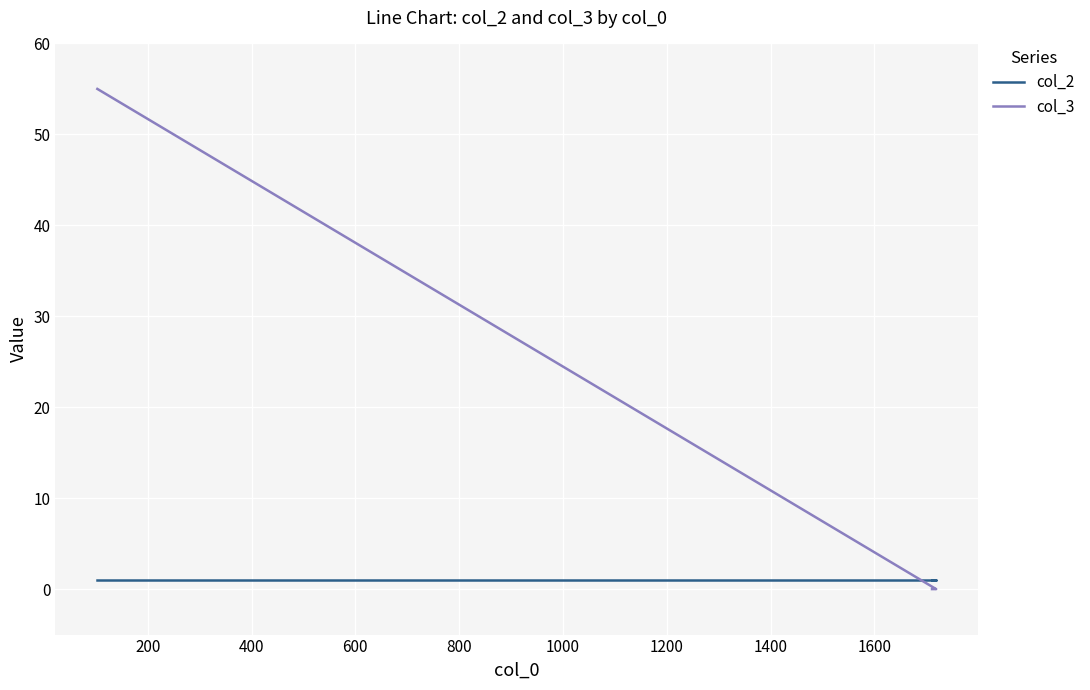

Count the col_3 values in the range 0 to 55.

3